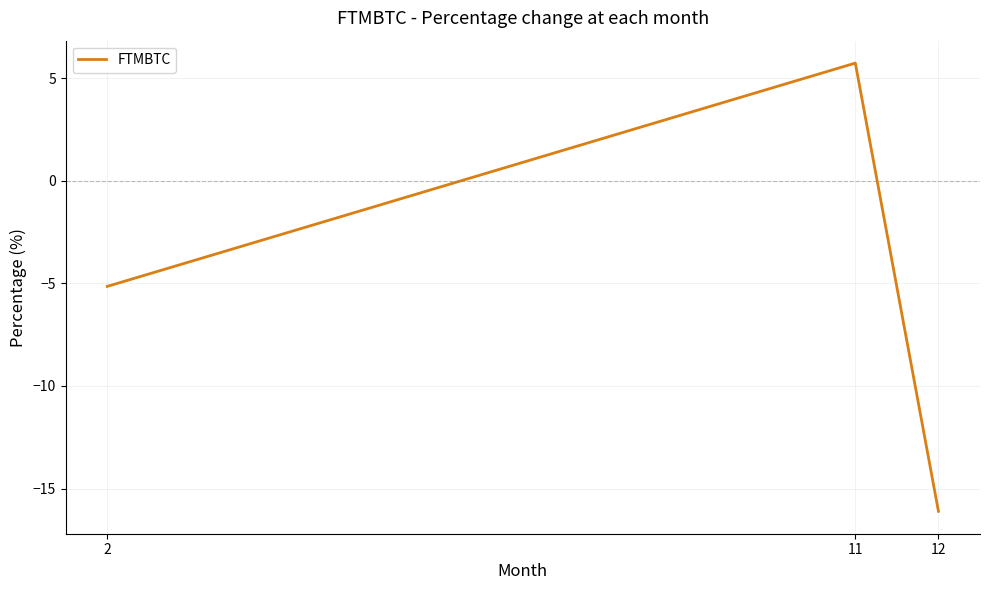

At which label does the data first exceed -5?

11